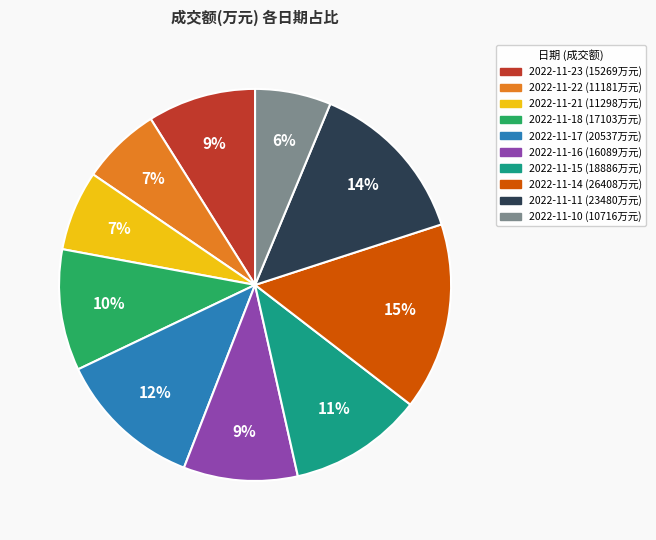

What is the largest slice in the pie chart?

2022-11-14